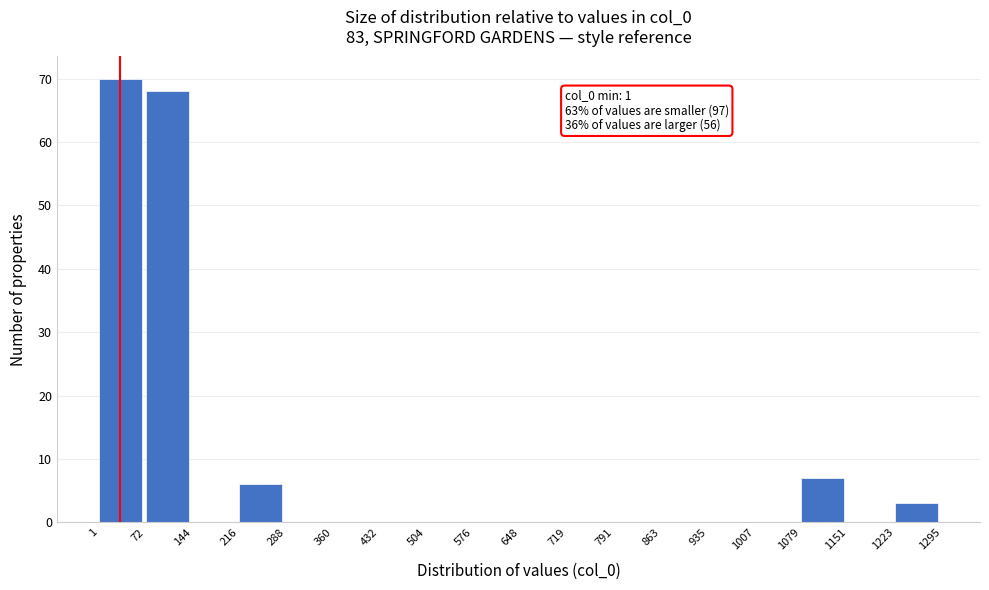

Which range on the x-axis has the tallest bar?

1 to 72